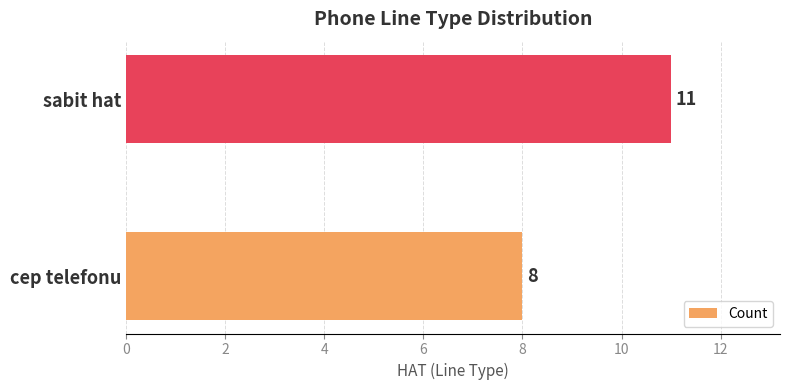

What is the smallest value displayed?

8